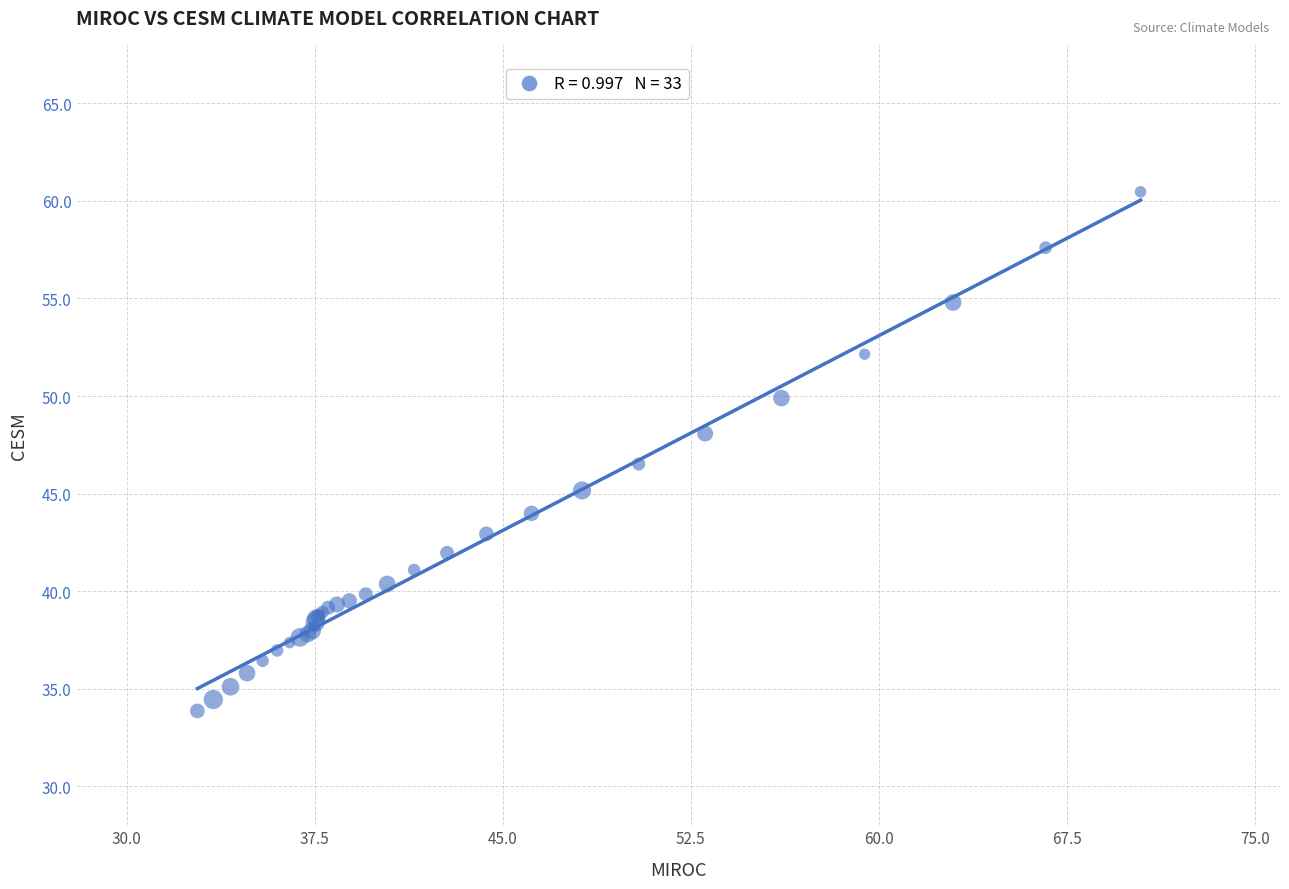

What Y value in the scatter plot is closest to 47?

46.5